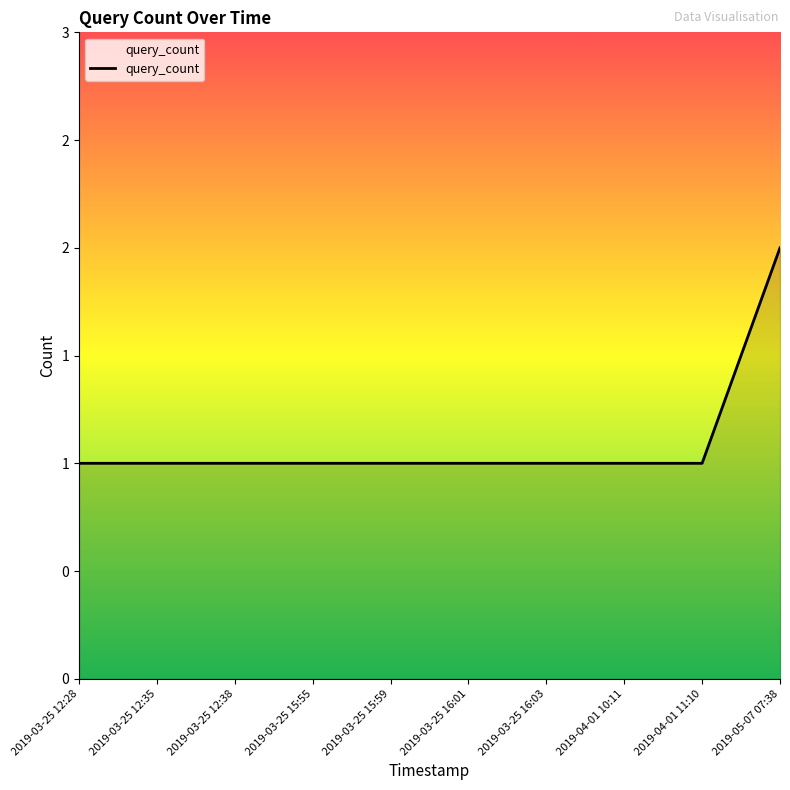

The value at 2019-05-07 07:38 is 1. True or false?

False